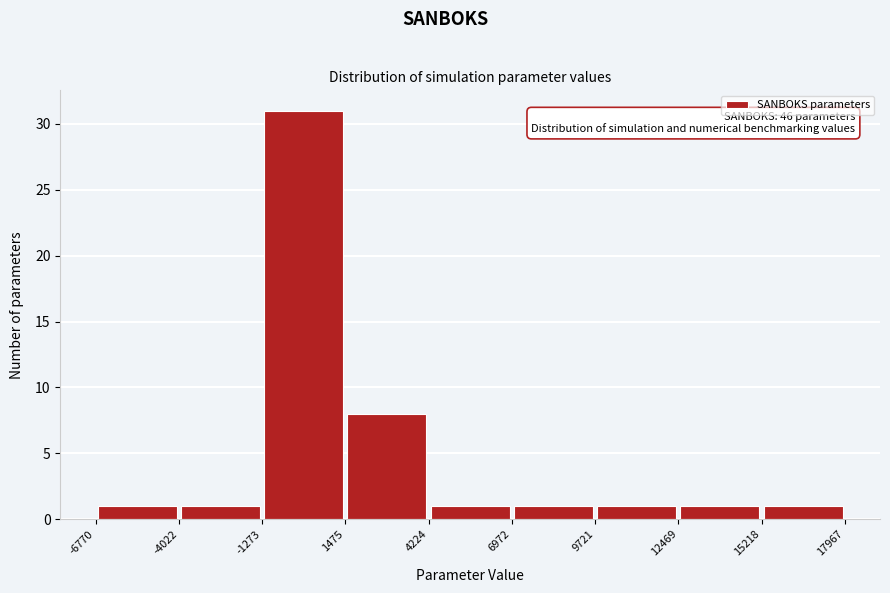

Which range on the x-axis has the tallest bar?

-1273 to 1475